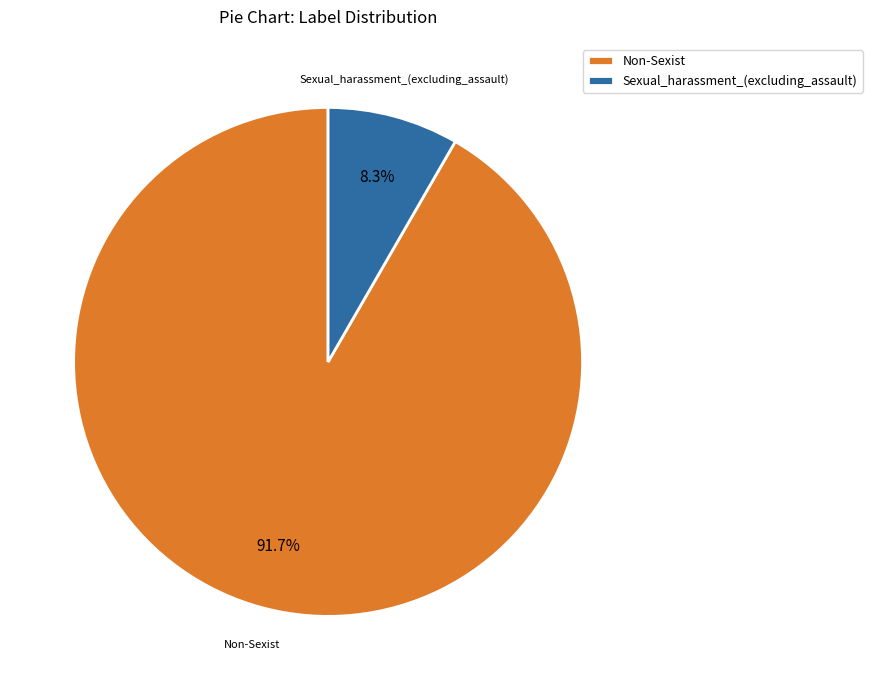

The Non-Sexist slice represents 79% of the pie. True or false?

False